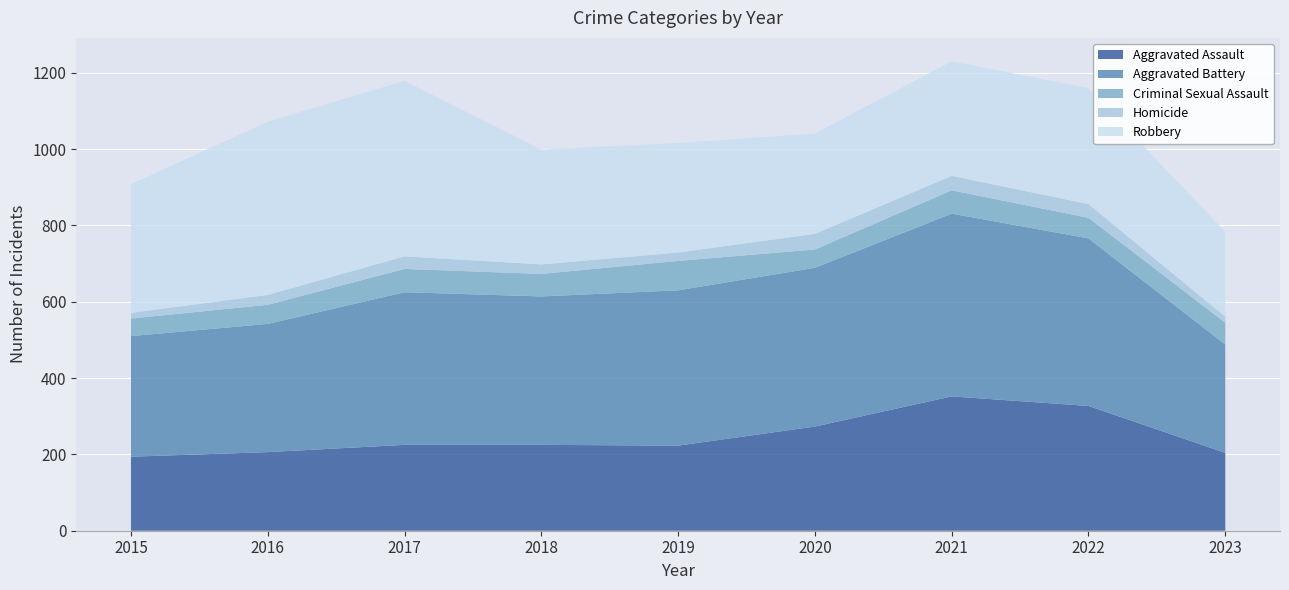

Reading right to left, extract all data points from this chart.

Aggravated Assault: 204	327	352	273	223	225	225	206	194
Aggravated Battery: 284	439	479	416	407	389	400	336	316
Criminal Sexual Assault: 57	54	61	48	77	59	61	50	46
Homicide: 16	36	38	41	22	25	33	26	15
Robbery: 222	304	300	263	287	301	460	454	337